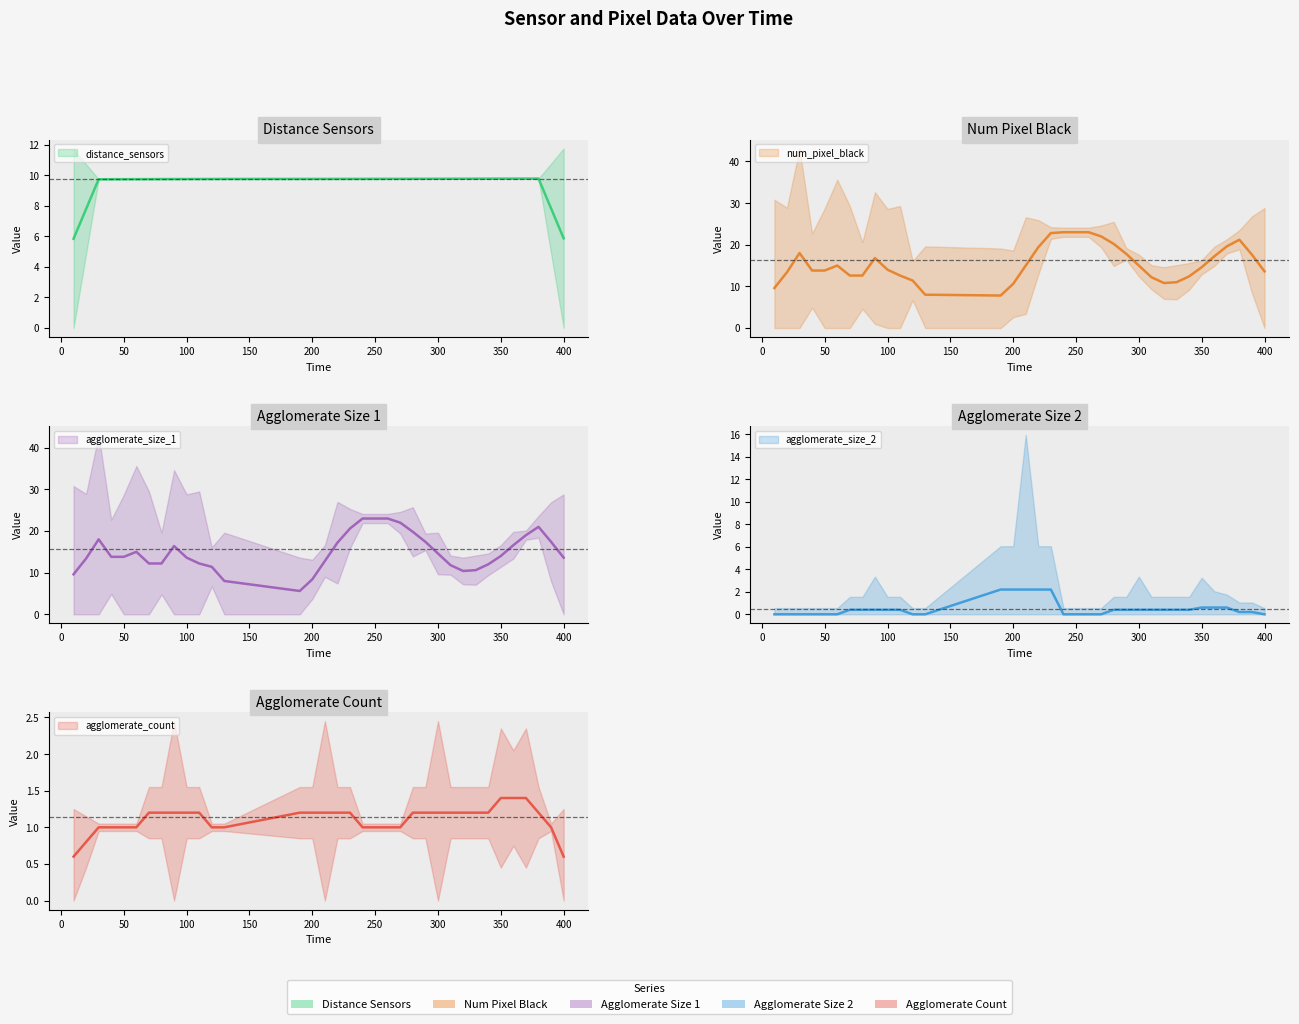

Which series has the largest total across all categories?

num_pixel_black